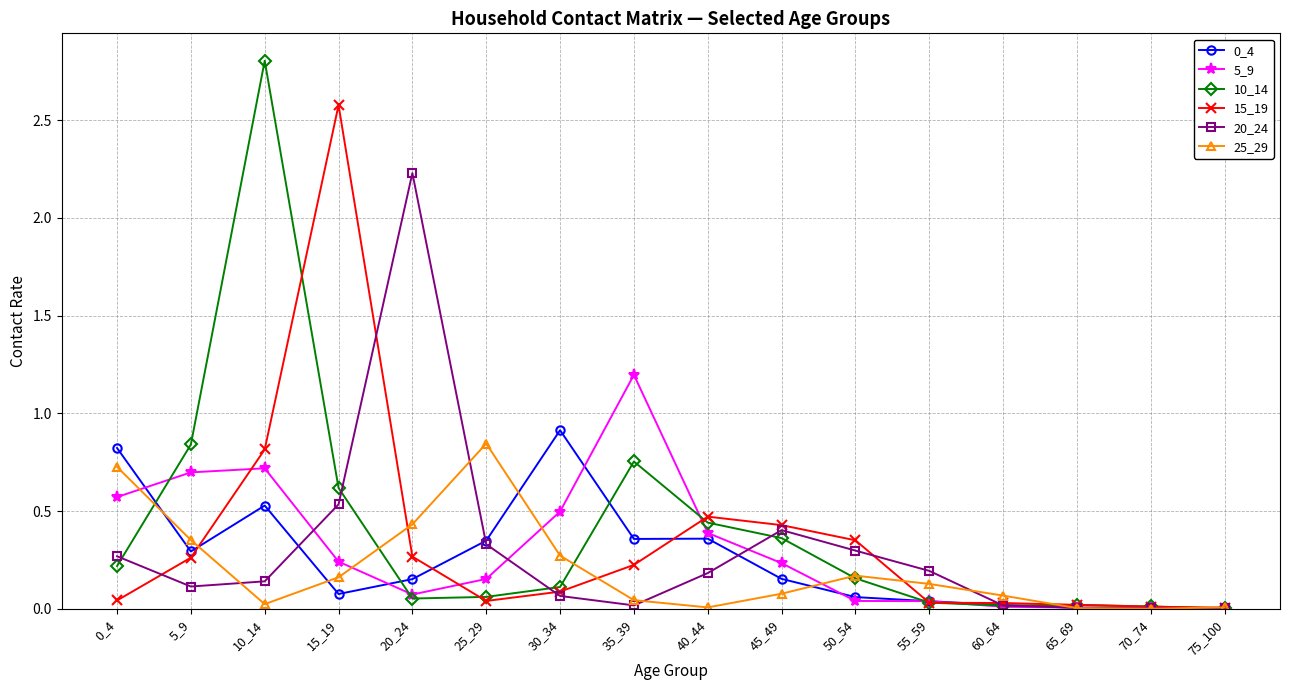

Which series has the widest spread of values?

10_14